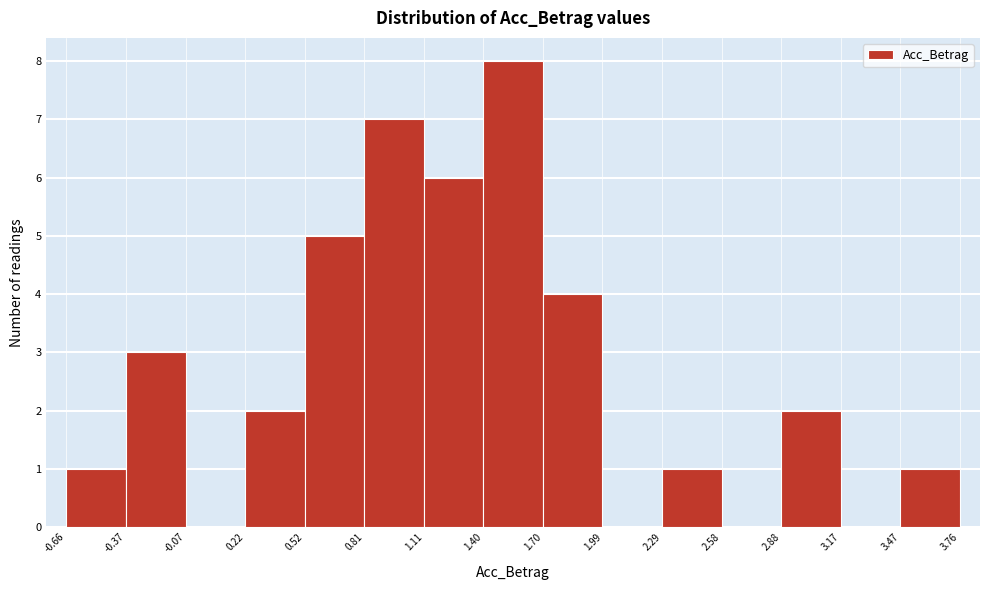

Reading left to right, list every bar in this chart as the range it spans on the x-axis followed by its height. The values are not printed on the chart, so give them approximately, as read against the axis.

-0.66 to -0.37: 1
-0.37 to -0.07: 3
-0.07 to 0.22: 0
0.22 to 0.52: 2
0.52 to 0.81: 5
0.81 to 1.11: 7
1.11 to 1.40: 6
1.40 to 1.70: 8
1.70 to 1.99: 4
1.99 to 2.29: 0
2.29 to 2.58: 1
2.58 to 2.88: 0
2.88 to 3.17: 2
3.17 to 3.47: 0
3.47 to 3.76: 1